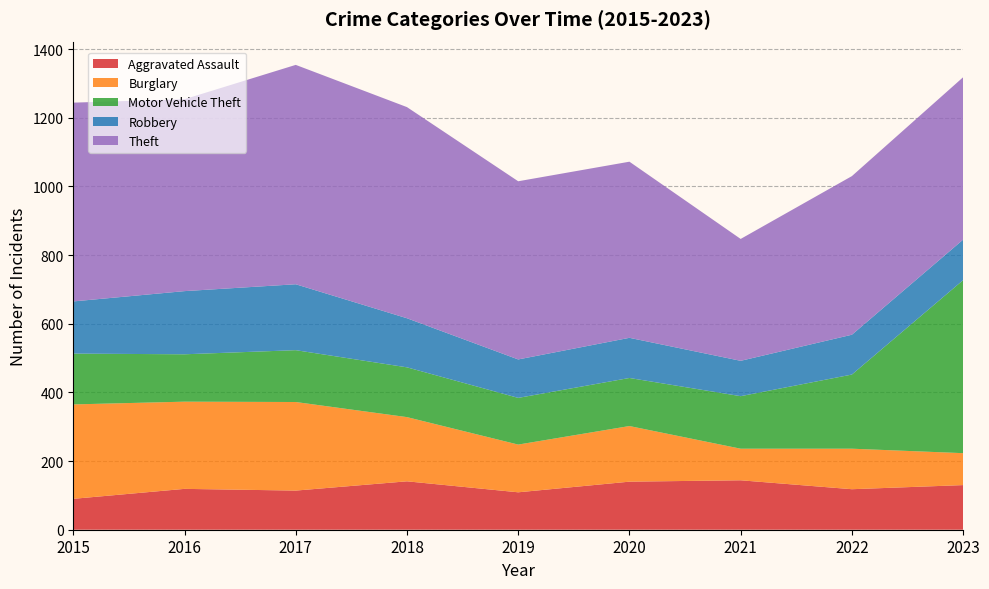

Reading left to right, what are all the values shown in this chart?

Aggravated Assault: 90	119	114	141	109	140	144	118	130
Burglary: 275	254	258	187	139	162	92	118	93
Motor Vehicle Theft: 148	138	151	145	136	140	153	216	504
Robbery: 152	184	192	143	112	117	103	116	118
Theft: 579	559	639	615	519	513	355	462	473